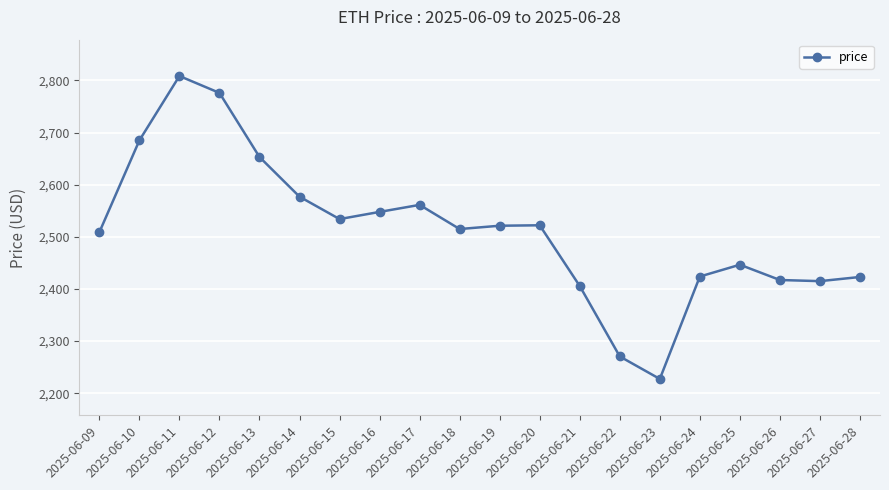

The value at 2025-06-18 is 1230.0. True or false?

False